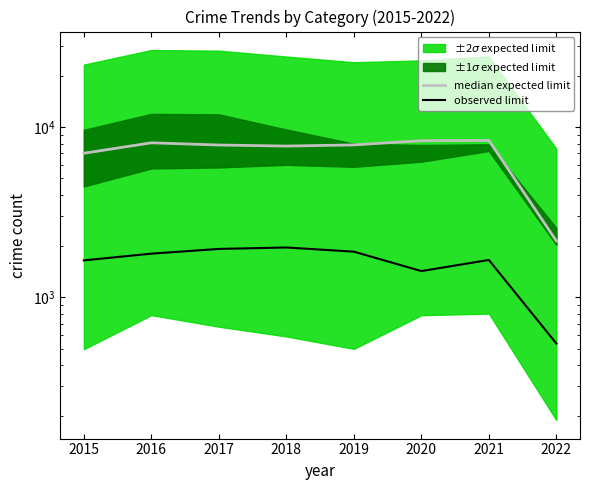

Reading left to right, what are all the values shown in this chart?

median expected limit: 2015=7018	2016=8085	2017=7845	2018=7735	2019=7857	2020=8317	2021=8348	2022=2144
observed limit: 2015=1648	2016=1805	2017=1924	2018=1962	2019=1854	2020=1426	2021=1657	2022=535